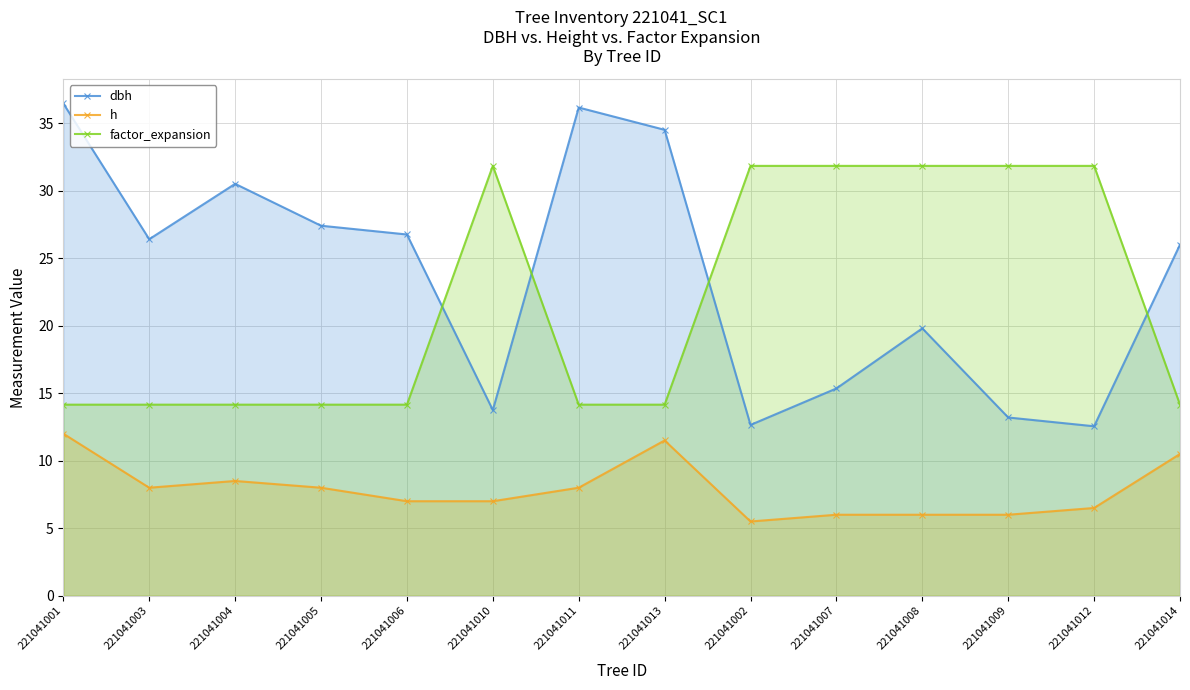

What value does the h series have at 221041007?

6.0